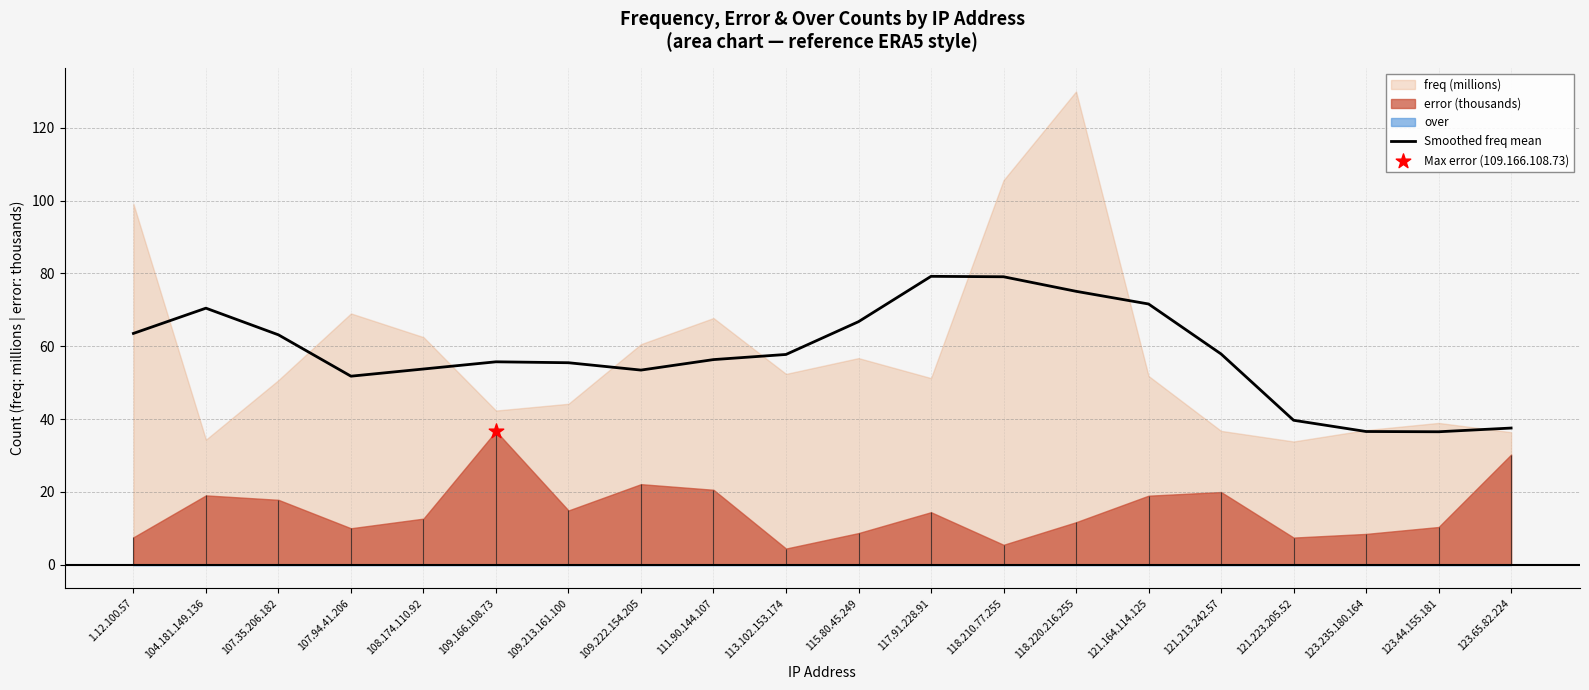

Approximately how many times larger is the value at 109.213.161.100 compared to 115.80.45.249?

0.8